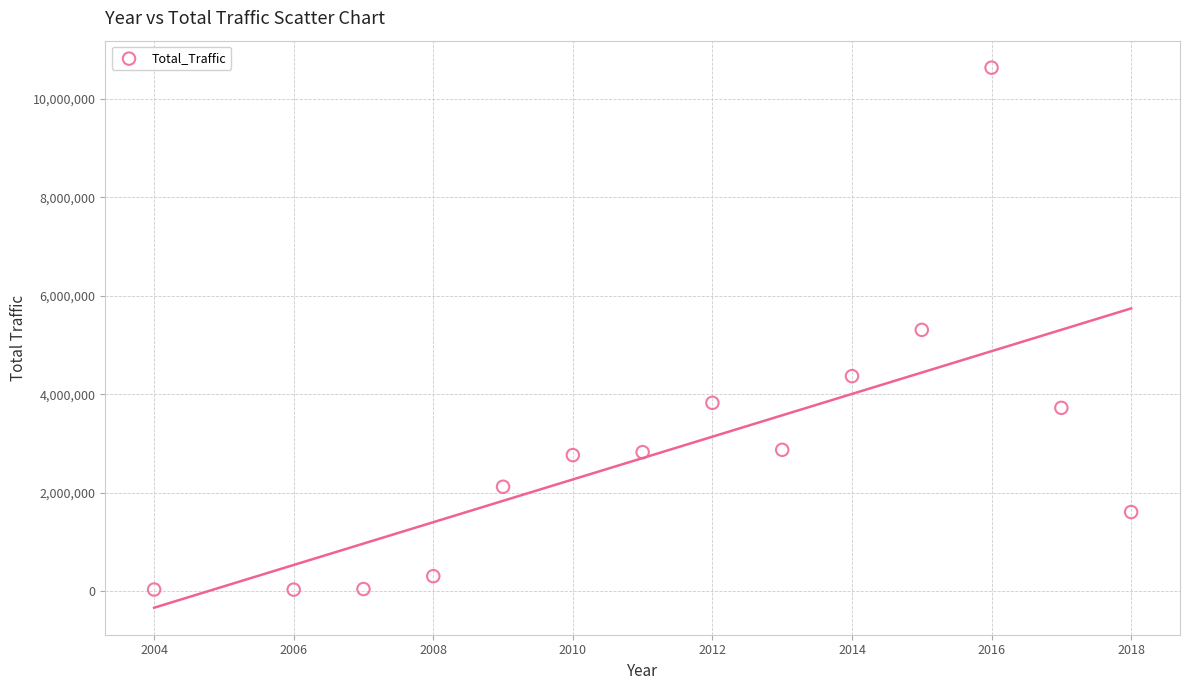

What is the range of X values (max minus min)?

14